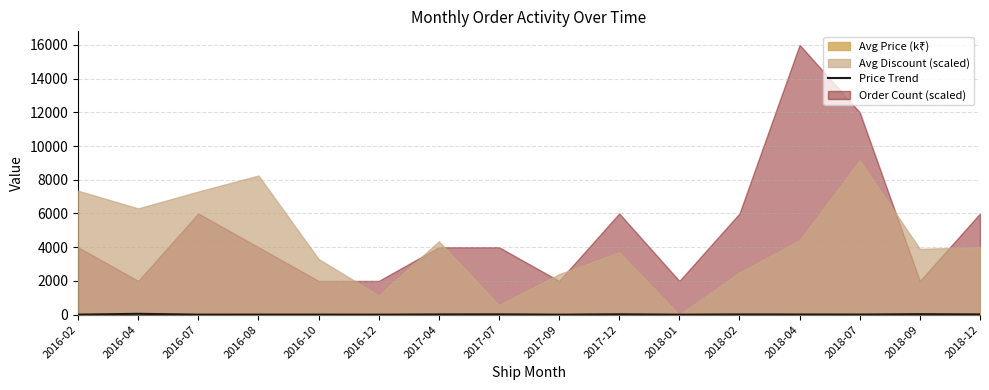

What is the difference between the values at 2017-04 and 2016-02?

12.9